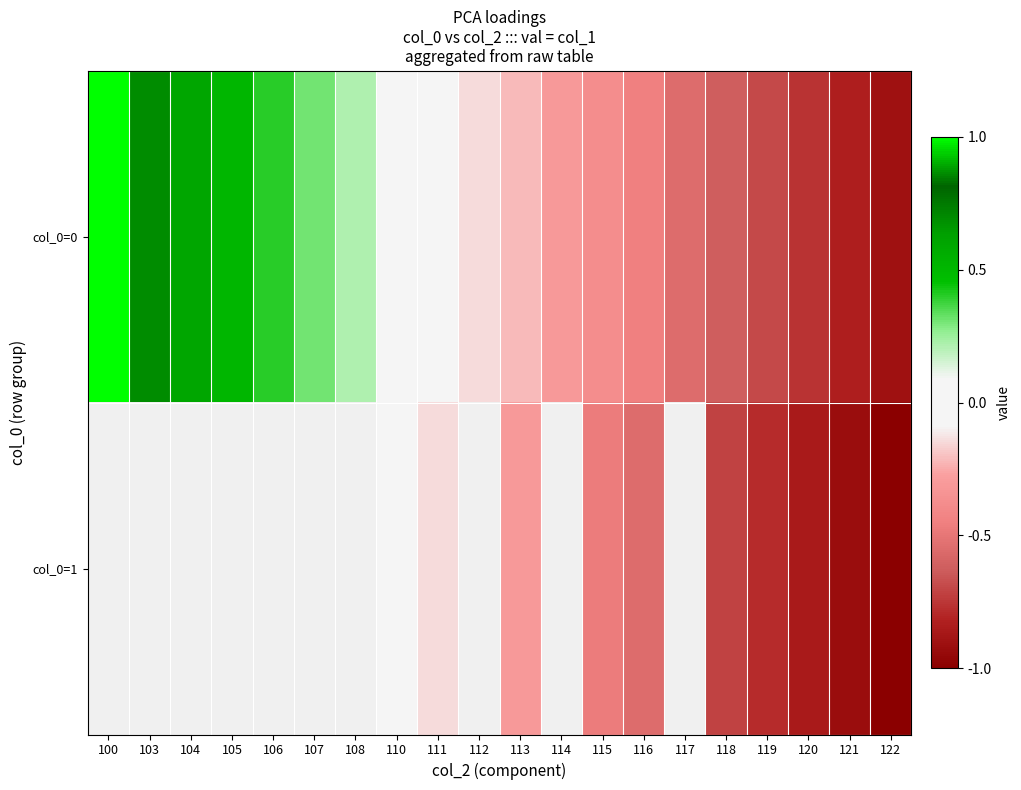

Between 121 and 100, which is larger?

100